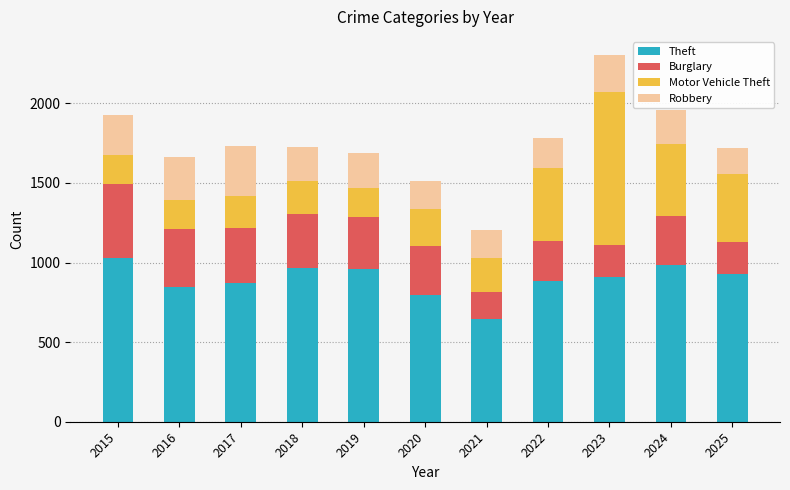

What is the sum of the Theft values at 2020 and 2023?

1705